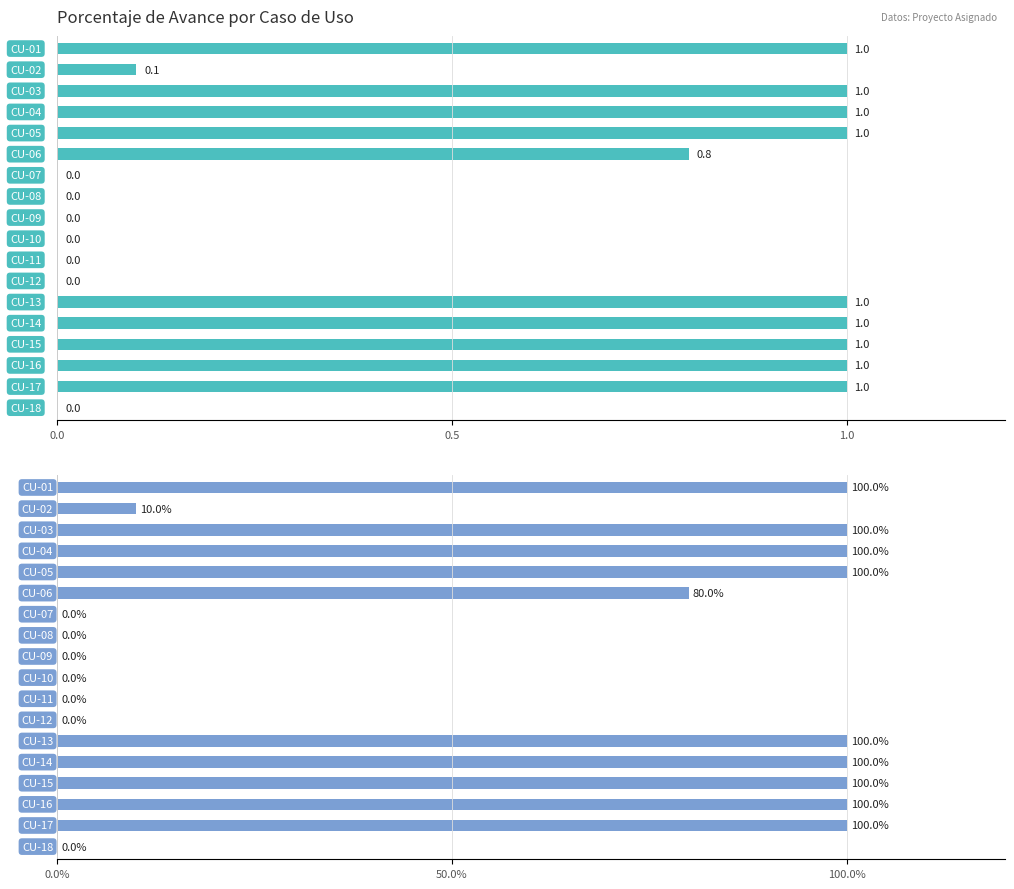

The value at CU-01 is 0.5. True or false?

False